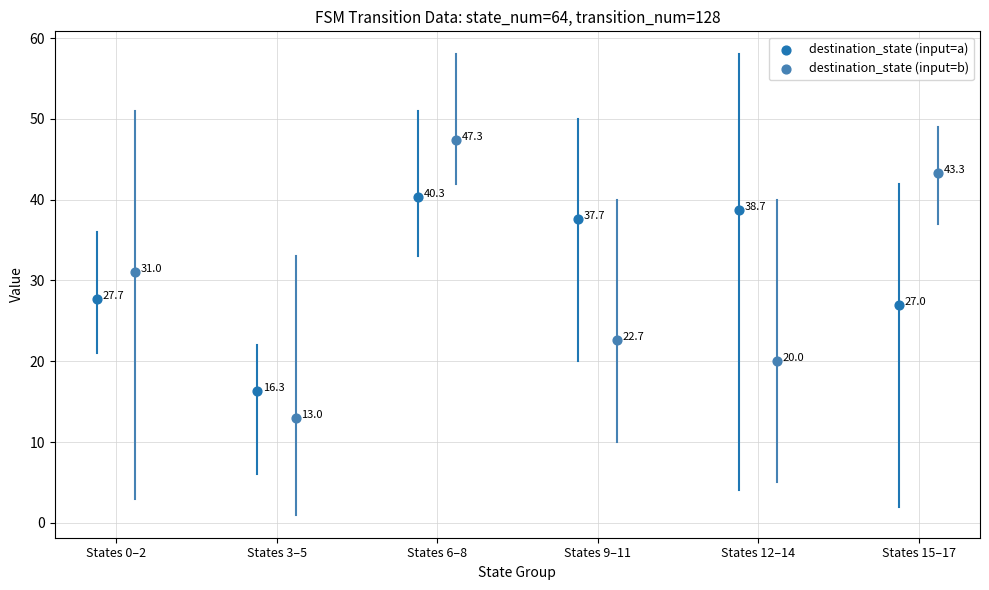

Which series has the largest Y range (max minus min)?

destination_state (input=b)